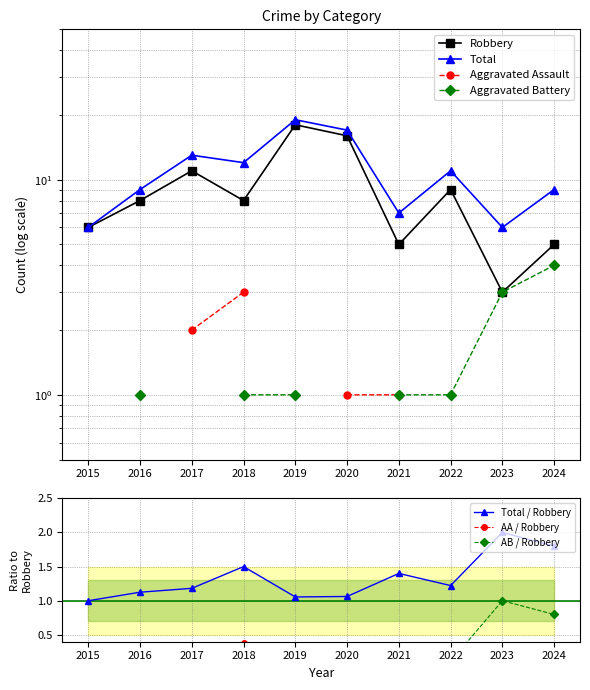

What is the lowest value of the Robbery series?

3